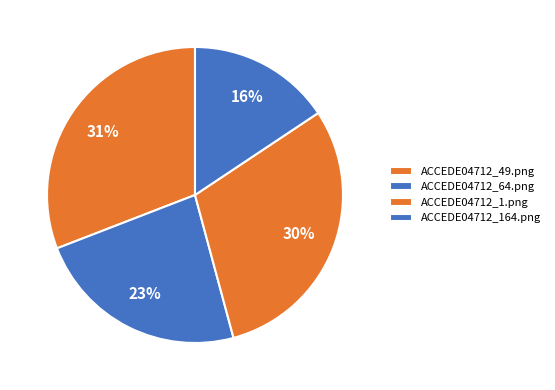

What is the smallest slice in the pie chart?

ACCEDE04712_164.png